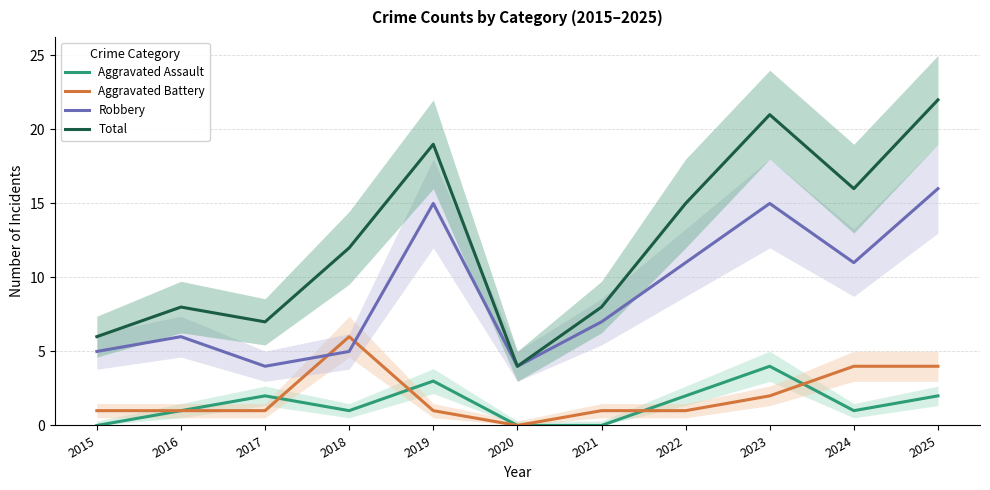

Is the value of Total at 2022 greater than the value of Aggravated Assault at 2018?

Yes